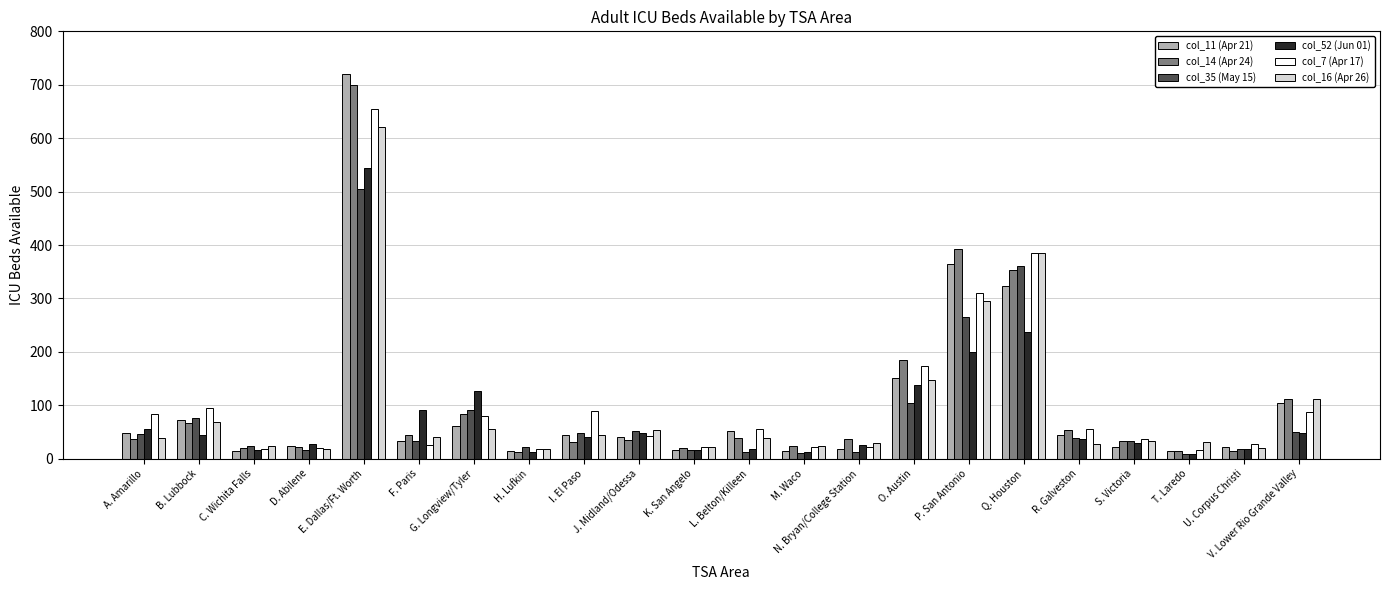

What is the maximum value shown in the chart?

721